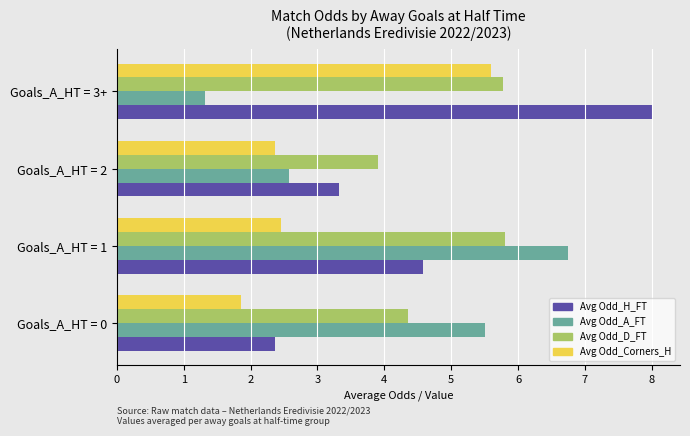

What is the approximate value of Avg Odd_D_FT at Goals_A_HT = 3+?

5.8